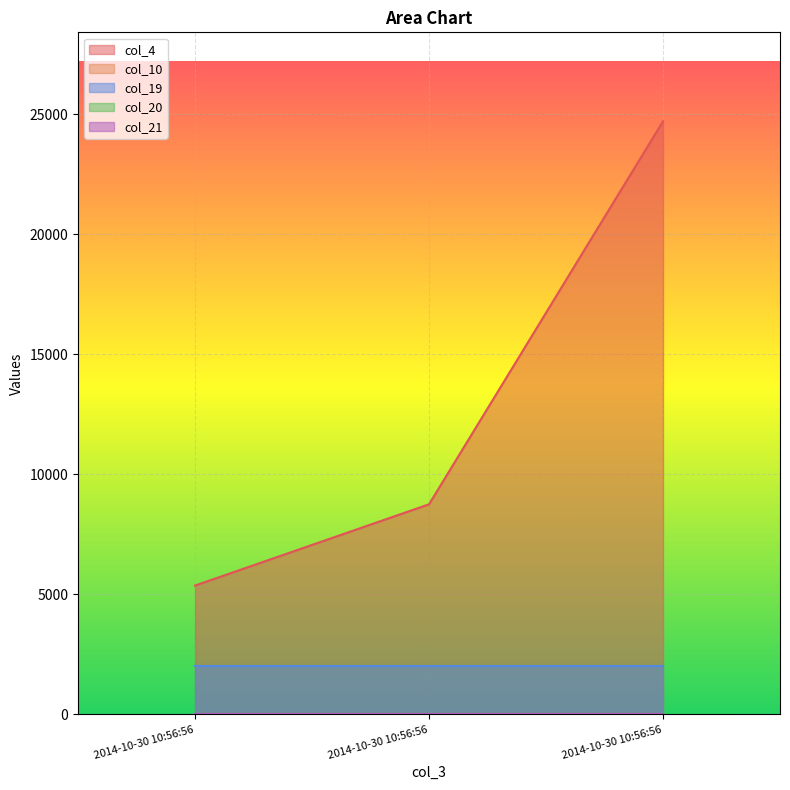

Is the value of col_10 at 2014-10-30 10:56:56 greater than the value of col_21 at 2014-10-30 10:56:56?

No